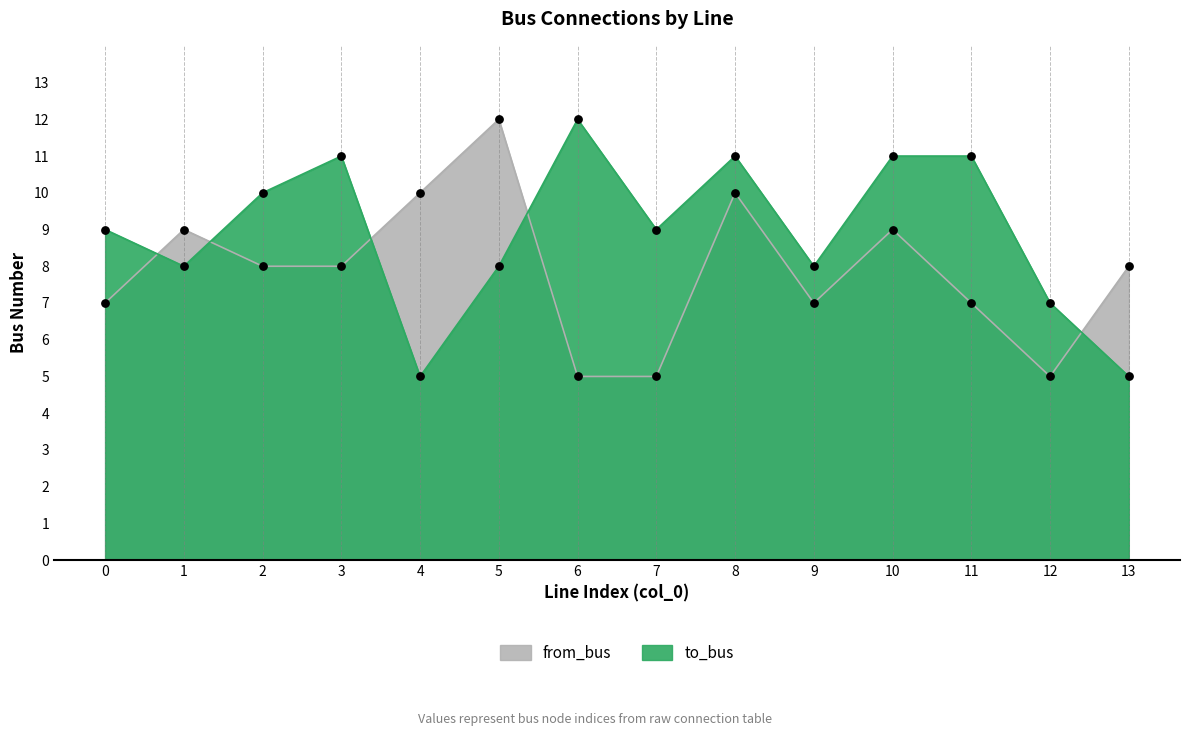

Which series has the largest total across all categories?

to_bus